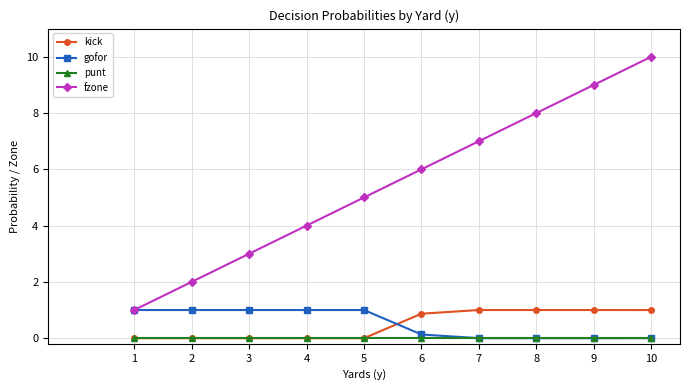

What is the total value across all series at 6?

7.0